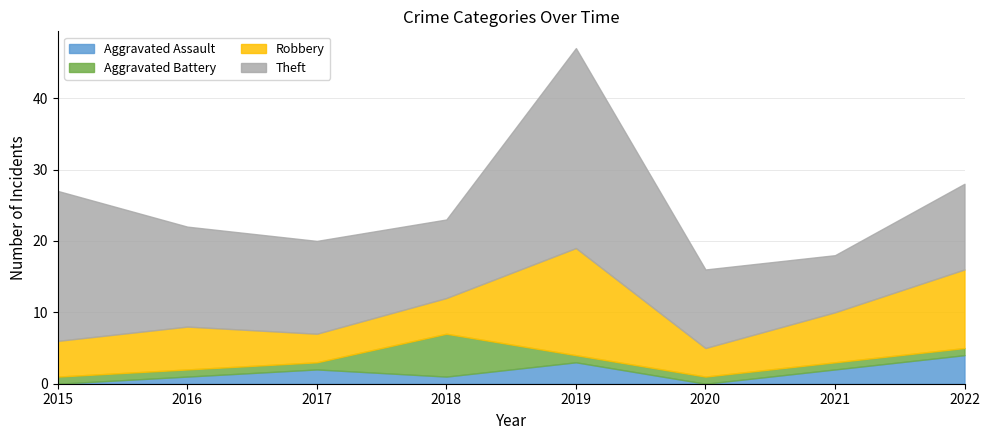

Does the chart have visible grid lines?

Yes